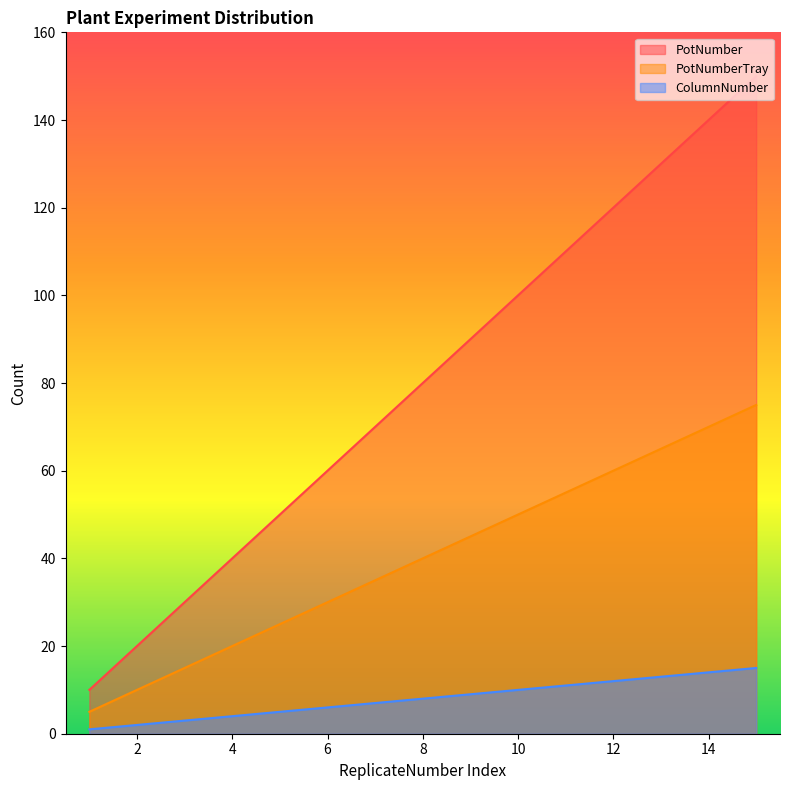

Reading left to right, transcribe all the data shown in this chart.

PotNumber: 10	20	30	40	50	60	70	80	90	100	110	120	130	140	150
PotNumberTray: 5	10	15	20	25	30	35	40	45	50	55	60	65	70	75
ColumnNumber: 1	2	3	4	5	6	7	8	9	10	11	12	13	14	15